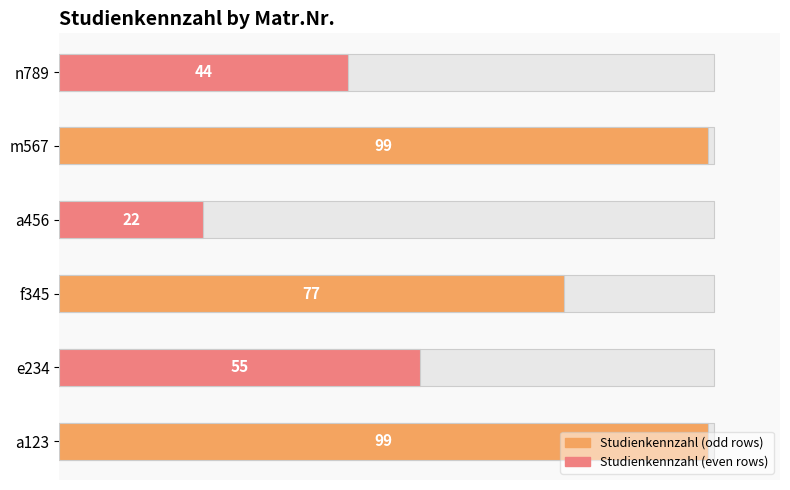

What is the average value?

66